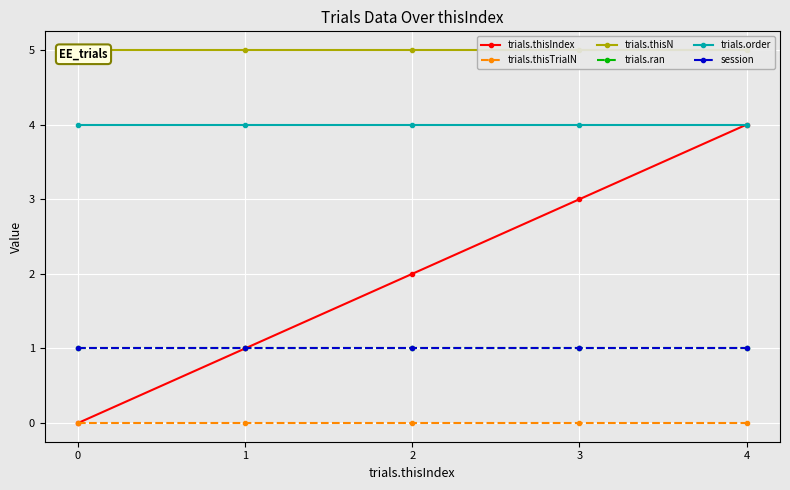

What is the total value across all series at 4?

15